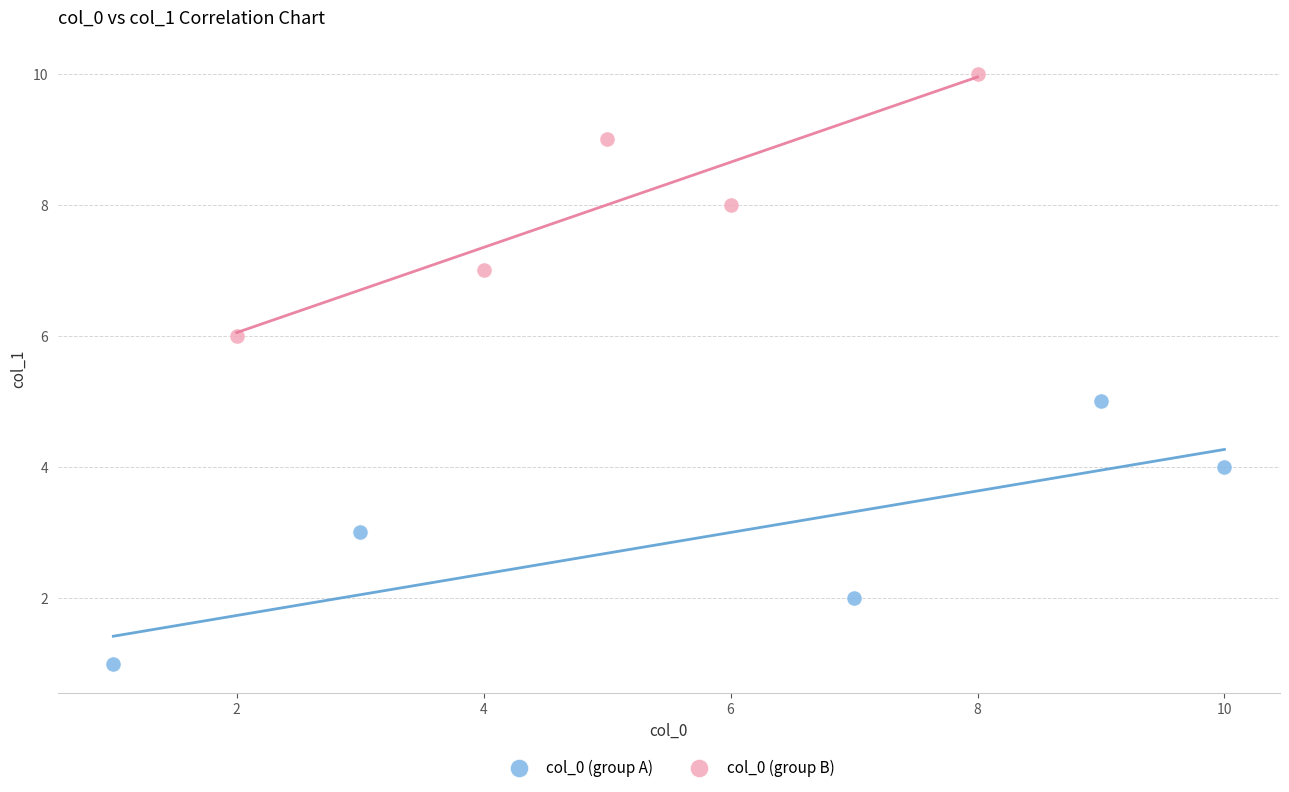

Which series reaches the maximum Y coordinate?

col_0 (group B)